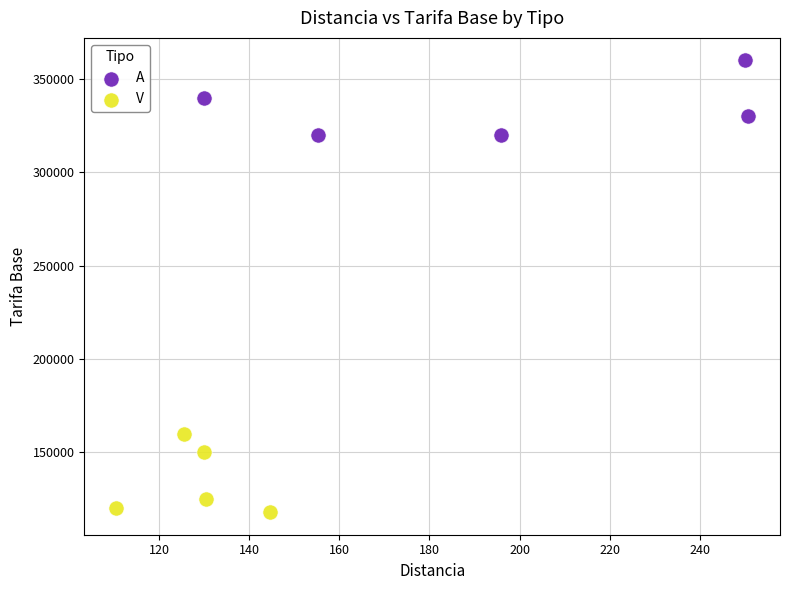

Which series reaches the minimum Y coordinate?

V